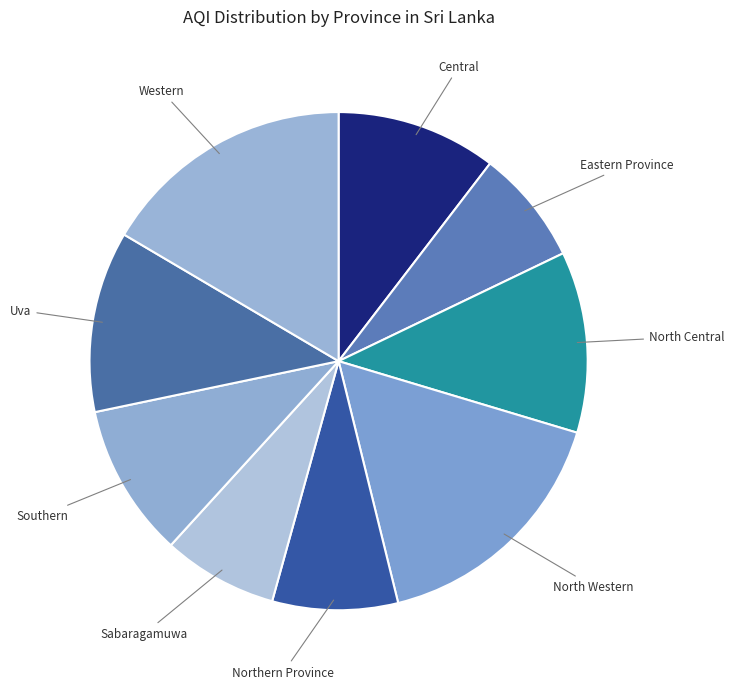

Which slice is the smallest?

Eastern Province